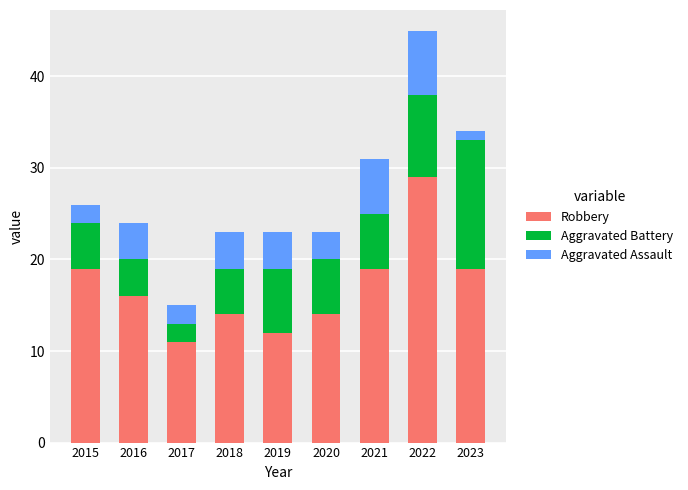

At which label does Robbery reach its minimum?

2017